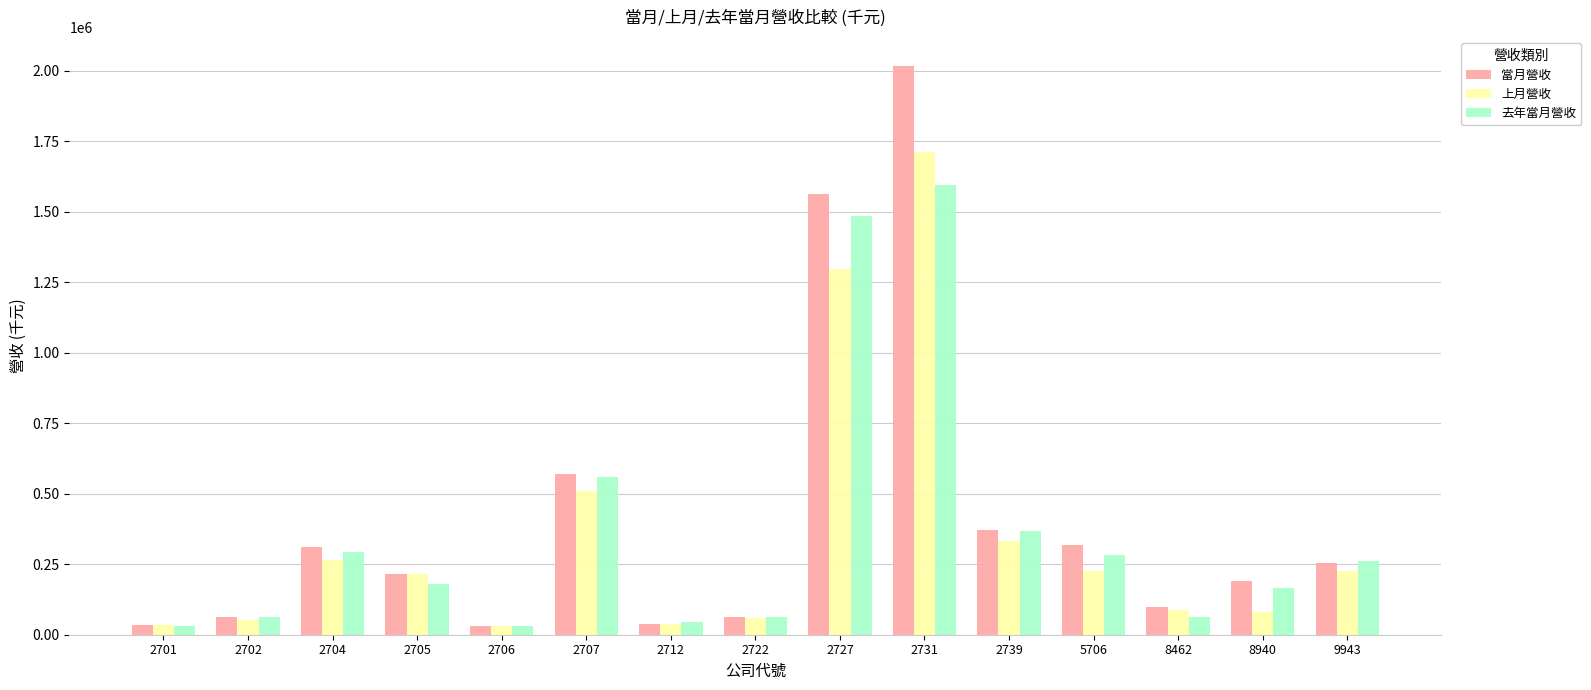

How many values in the 當月營收 series are below 214655?

7